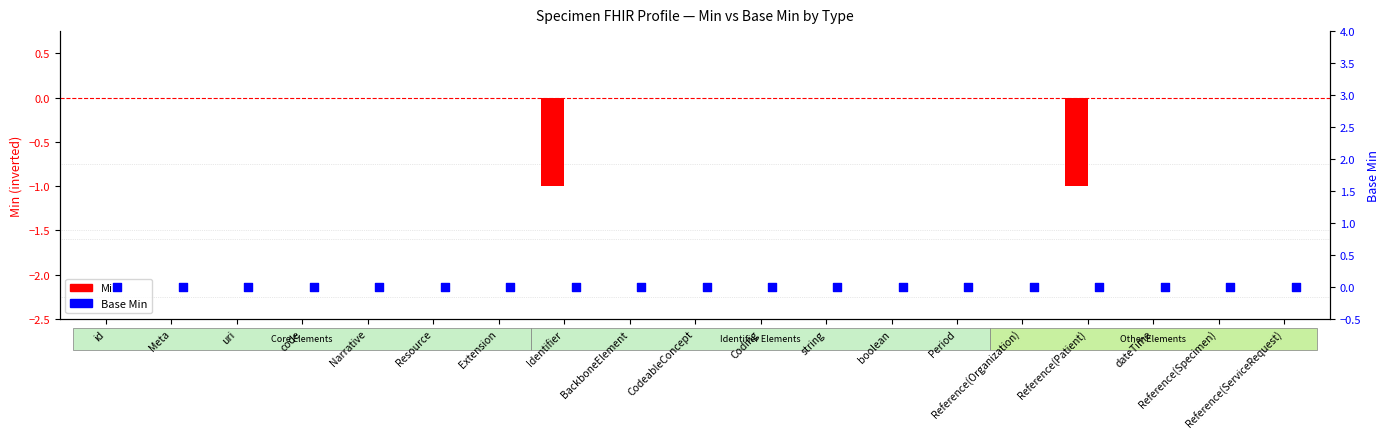

At which category is the sum across all series the highest?

id